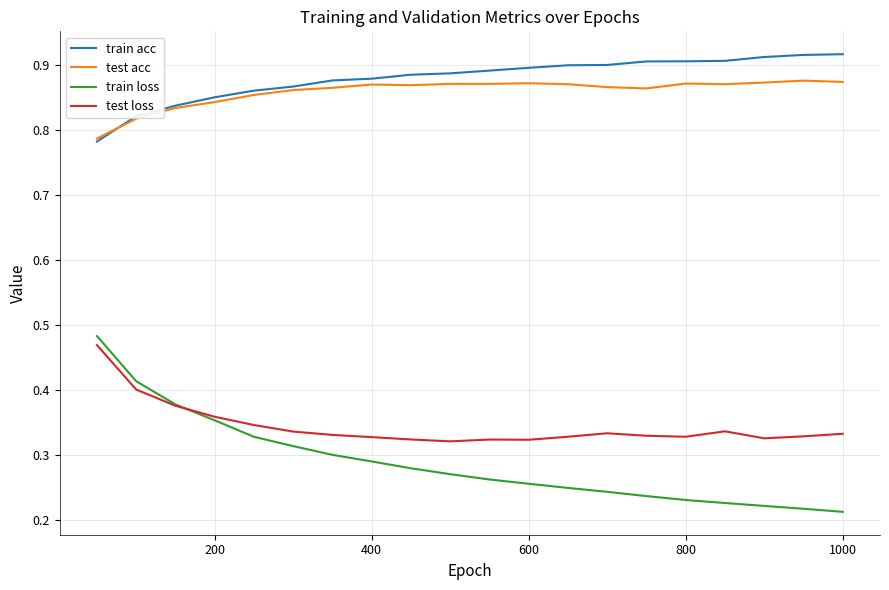

True or false: test loss has more than 1 interior local peaks.

True